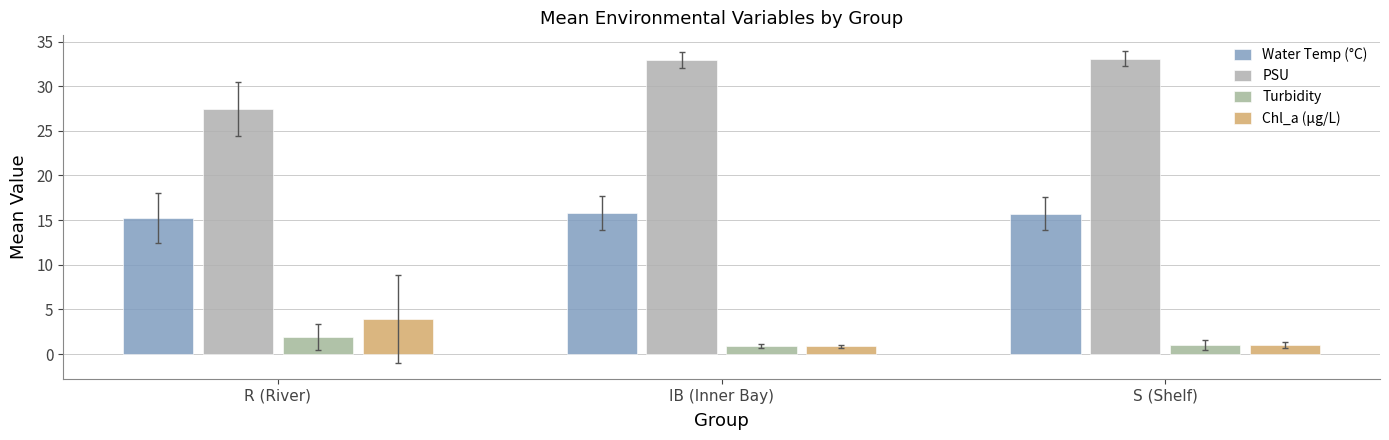

What is the label of the 3rd bar from the left?

S (Shelf)